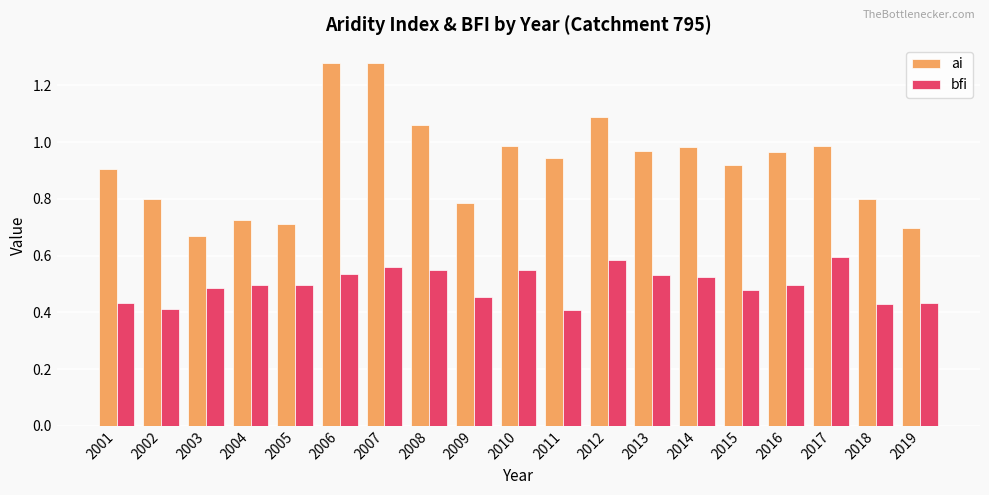

What is the difference between the ai values at 2006 and 2013?

0.3